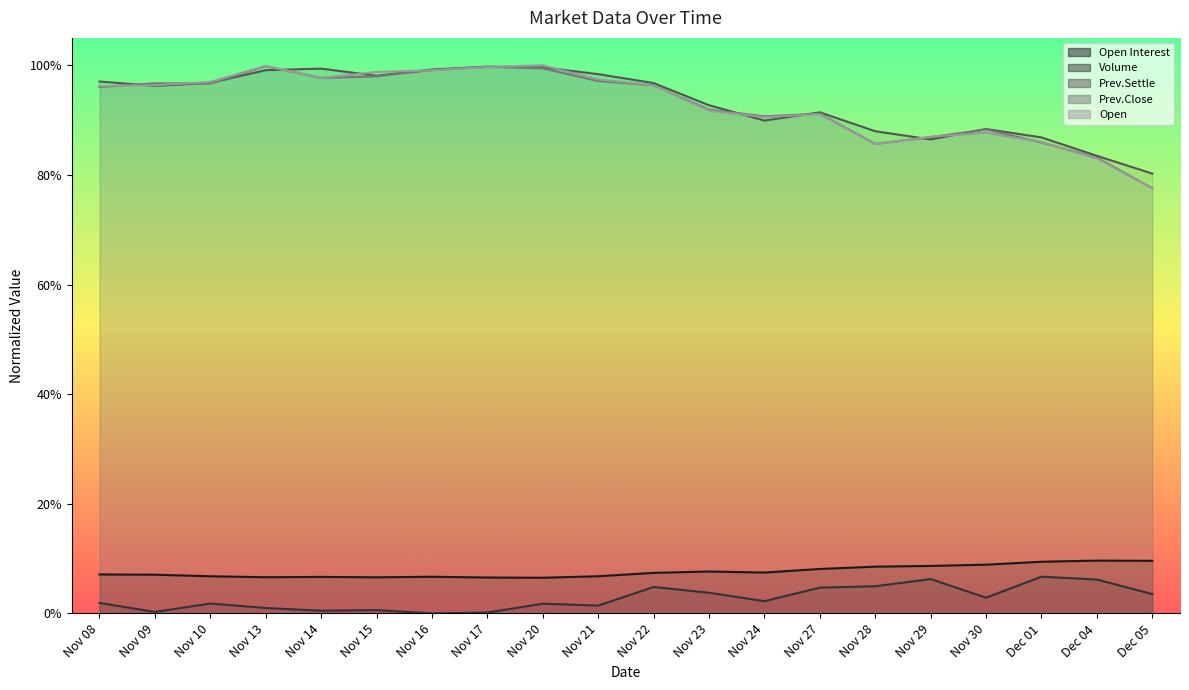

List the labels in order of Prev.Settle value, smallest first.

Dec 05, Dec 04, Nov 29, Dec 01, Nov 28, Nov 30, Nov 24, Nov 27, Nov 23, Nov 09, Nov 22, Nov 10, Nov 08, Nov 15, Nov 21, Nov 13, Nov 16, Nov 14, Nov 20, Nov 17